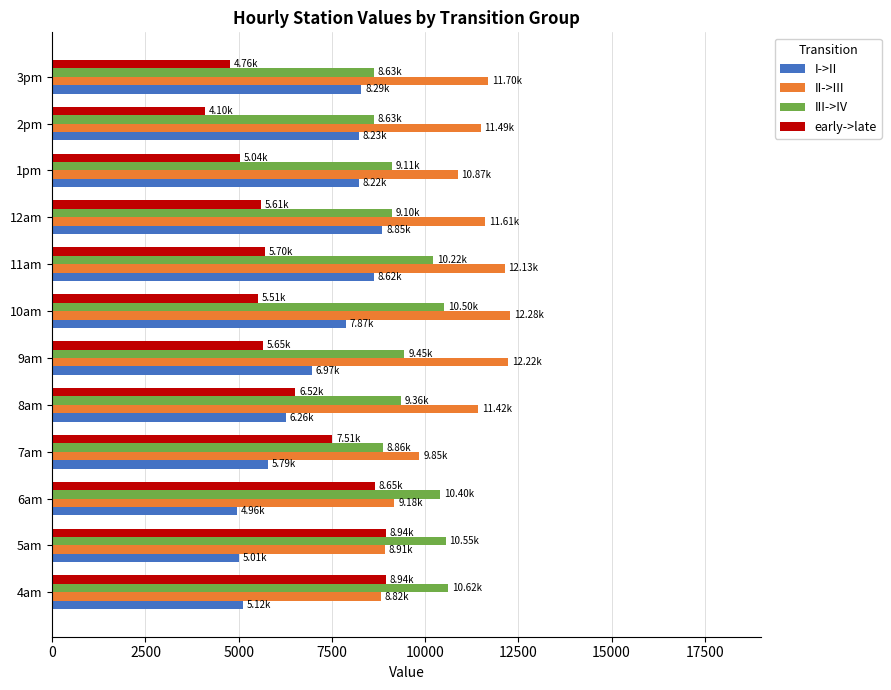

At 7am, list the series in order from largest to smallest.

II->III, III->IV, early->late, I->II